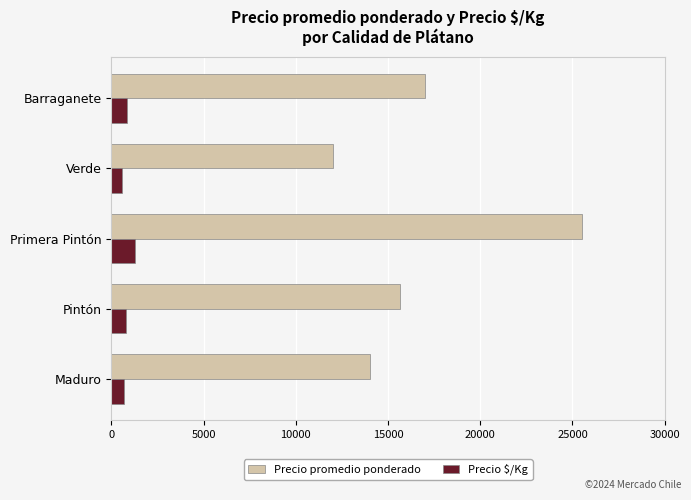

Rank the series by their average value, from highest to lowest.

Precio promedio ponderado, Precio $/Kg